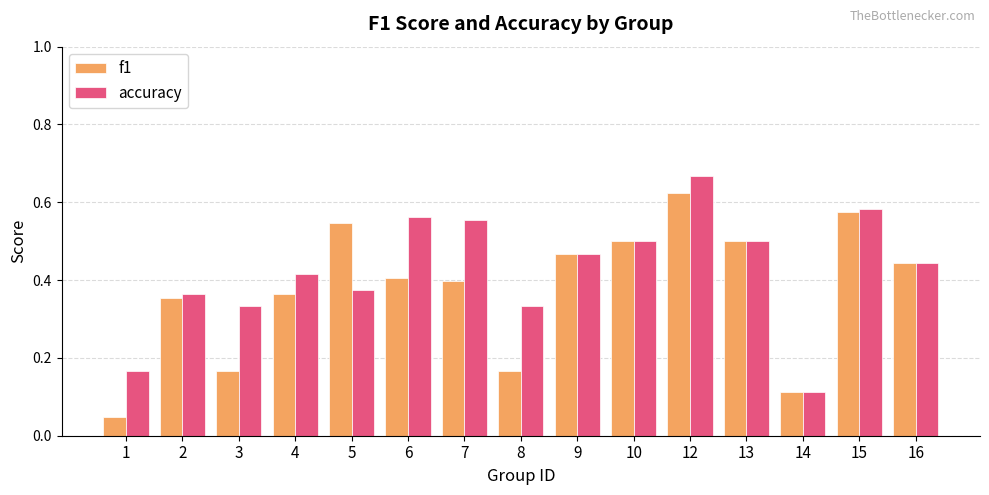

What are all the series names shown in the legend?

f1, accuracy